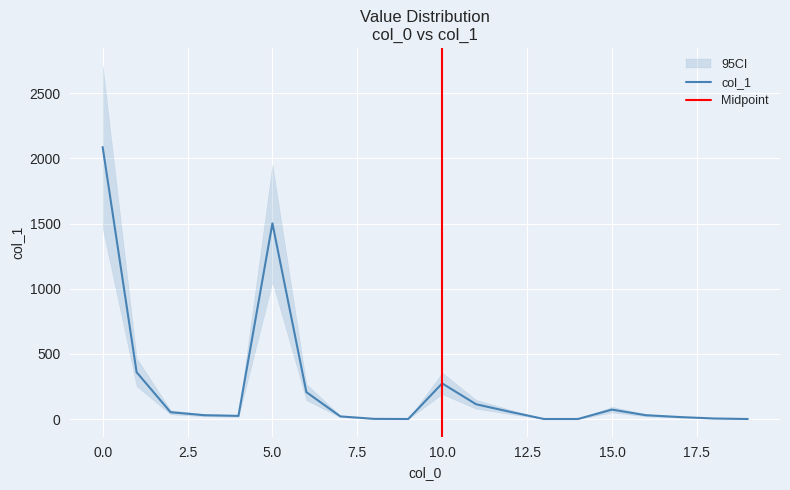

How many data points are above 30?

9